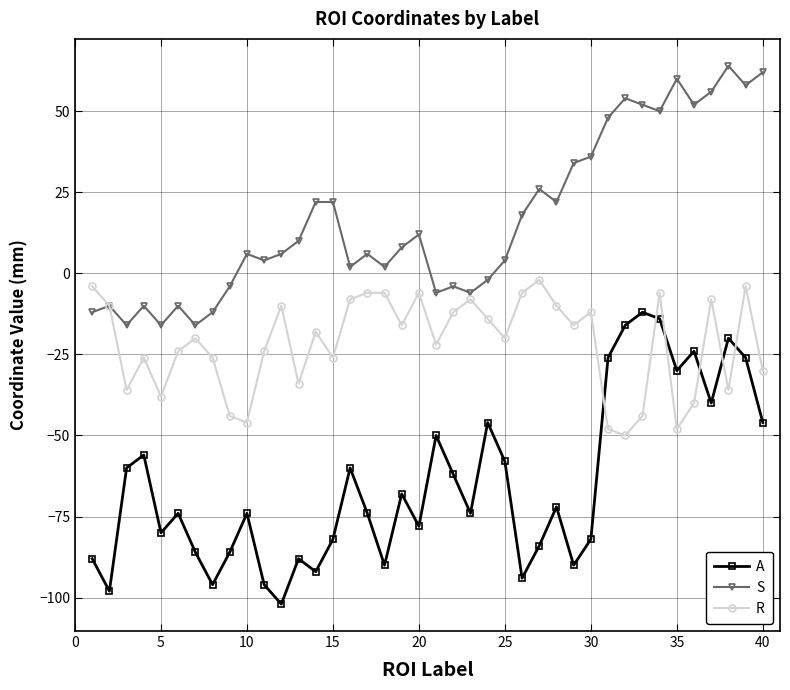

True or false: S and A cross at least once.

False